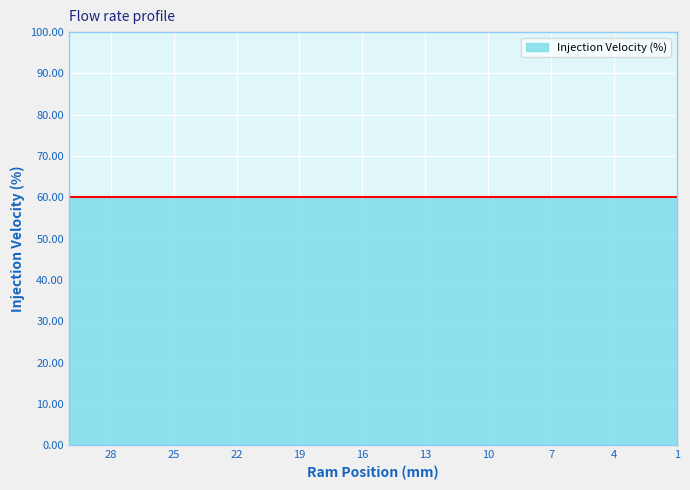

How many data points are above 16?

14